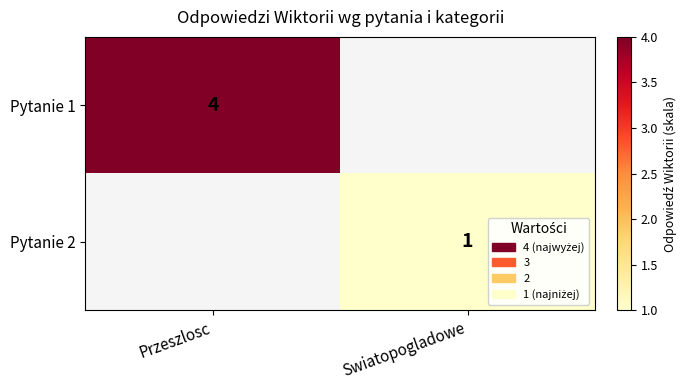

The value of Pytanie 2 at Swiatopogladowe is 1. True or false?

True